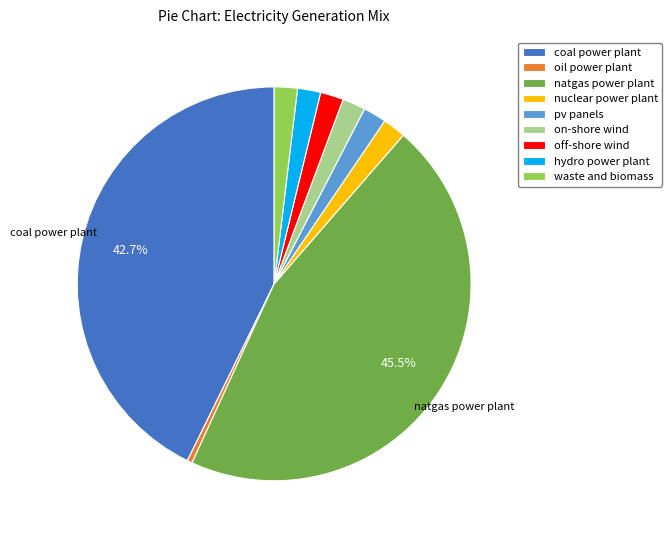

How many segments does this pie chart have?

9